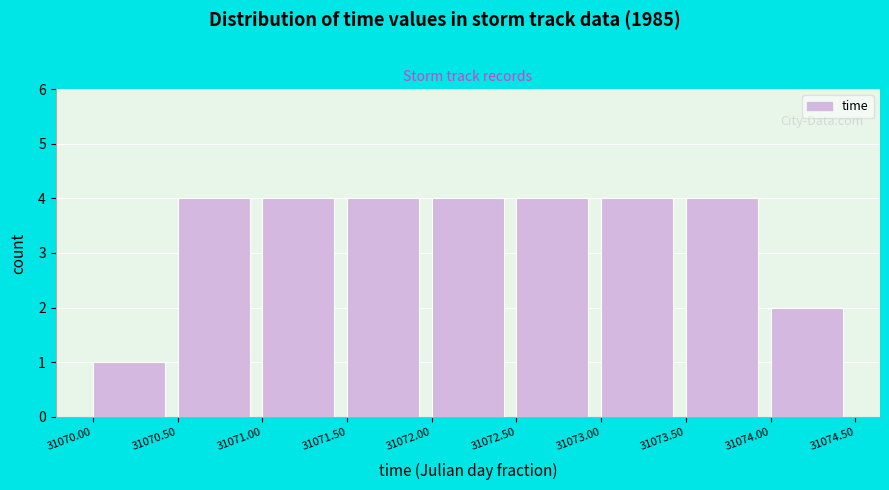

Reading left to right, list every bar in this chart as the range it spans on the x-axis followed by its height. The values are not printed on the chart, so give them approximately, as read against the axis.

31070.00 to 31070.50: 1
31070.50 to 31071.00: 4
31071.00 to 31071.50: 4
31071.50 to 31072.00: 4
31072.00 to 31072.50: 4
31072.50 to 31073.00: 4
31073.00 to 31073.50: 4
31073.50 to 31074.00: 4
31074.00 to 31074.50: 2